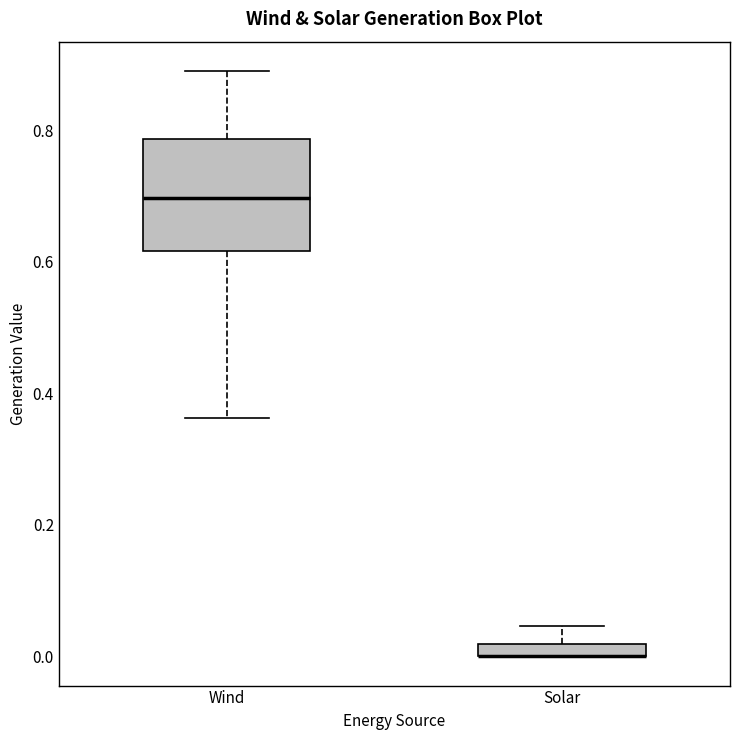

Which box is the tallest, from its lower edge to its upper edge?

Wind